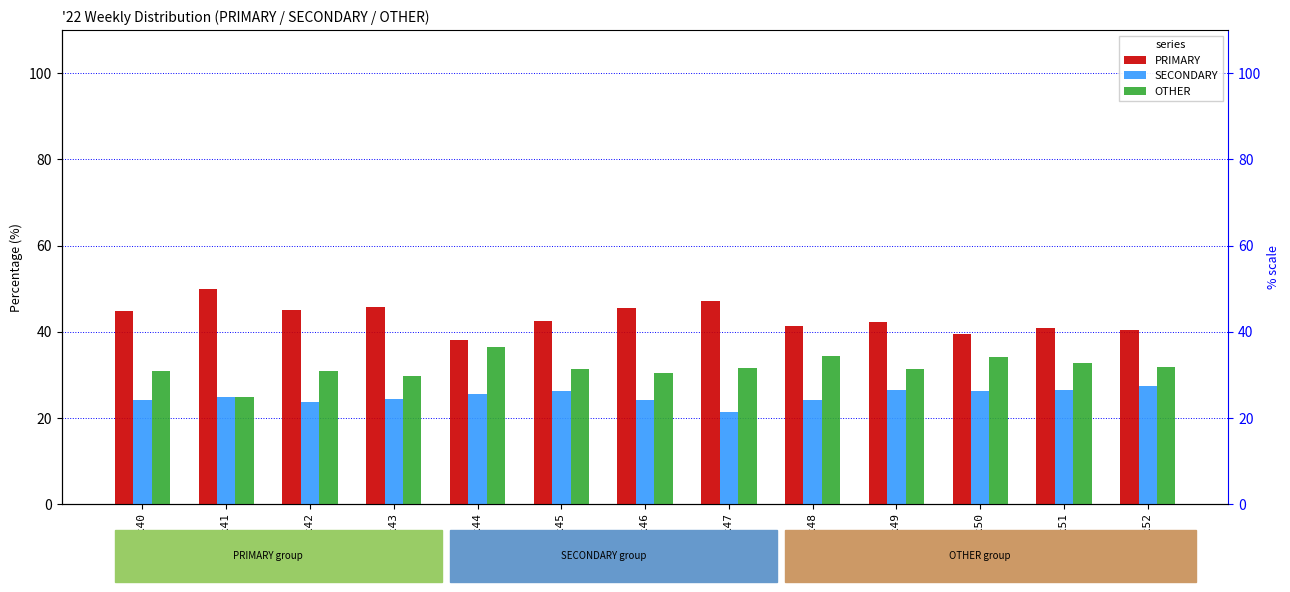

Reading right to left, extract all data points from this chart.

PRIMARY: 40.5	40.8	39.5	42.2	41.4	47.1	45.5	42.5	38.0	45.8	45.2	50.0	44.9
SECONDARY: 27.5	26.5	26.4	26.4	24.2	21.4	24.1	26.2	25.6	24.5	23.9	25.0	24.2
OTHER: 31.9	32.7	34.1	31.3	34.3	31.5	30.4	31.4	36.4	29.7	31.0	25.0	30.9